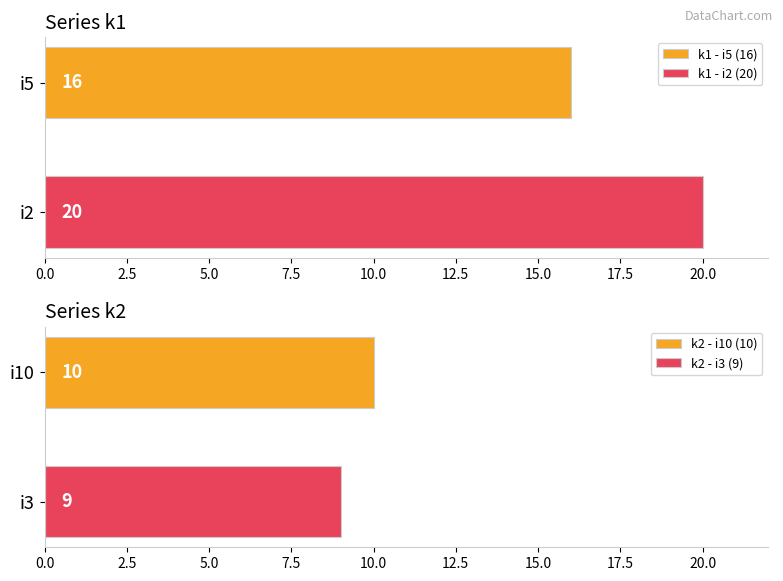

What is the minimum value for k1 - i5 (16)?

16